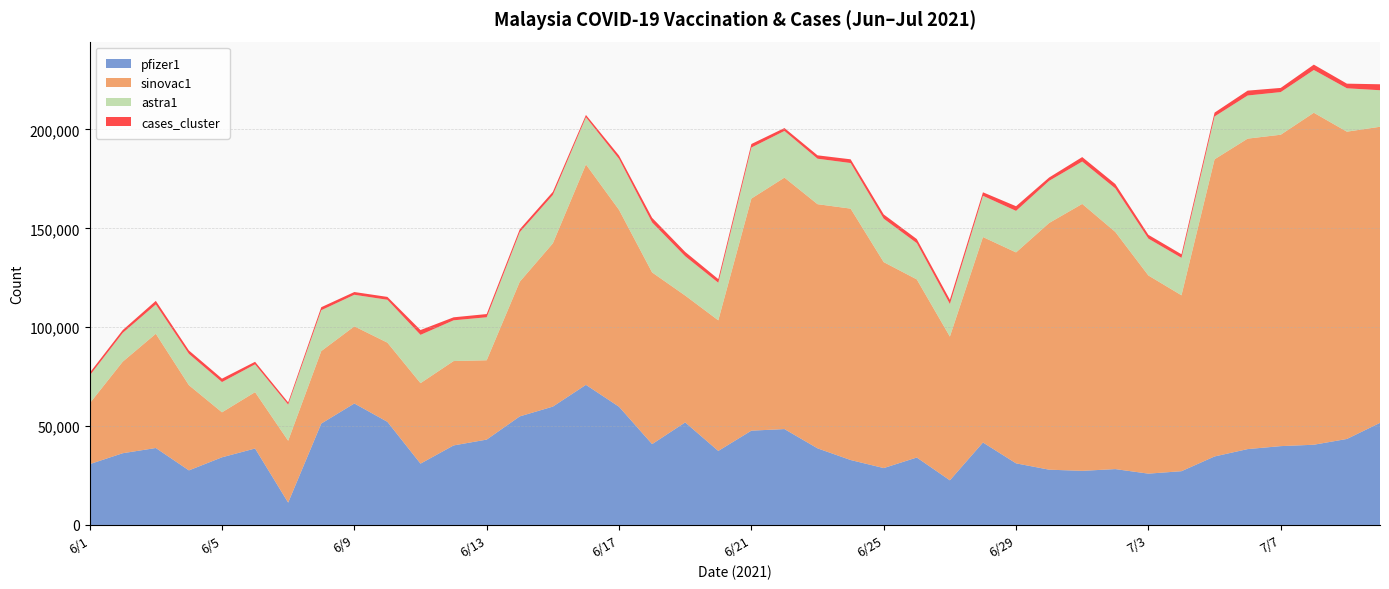

Reading left to right, list all the values displayed in this chart.

pfizer1: 30752	36276	38914	27598	34212	38667	11299	51268	61428	52139	31006	40217	43167	54899	59850	70848	59778	40880	51857	37432	47687	48485	38743	32837	28769	34106	22573	41692	31157	27951	27367	28250	25951	27188	34639	38366	39863	40566	43488	51626
sinovac1: 30713	46290	57760	43087	22743	28498	31289	36649	39005	40042	40694	42660	40111	68087	82551	111438	99562	86812	64143	66037	117340	127147	123454	127115	104136	90054	72686	103893	106656	124744	134970	119920	100198	88936	150252	156978	157452	167858	155368	149715
astra1: 14064	14548	14822	15831	15302	14051	18271	20661	15952	21678	24427	20599	21741	25059	24449	23890	25757	25273	19866	19017	25809	23591	22997	23049	21954	18346	16476	20849	20997	21309	21409	22018	18627	18945	21658	21800	21561	21626	21939	18474
cases_cluster: 1362	1434	1820	1708	1727	1290	1113	1522	1397	1453	2429	1517	1622	1458	1591	1141	1692	2338	2192	1835	1783	1469	1704	1881	2146	2060	2131	1770	2351	1685	2268	2198	1917	1799	1947	2463	2106	2704	2343	3016